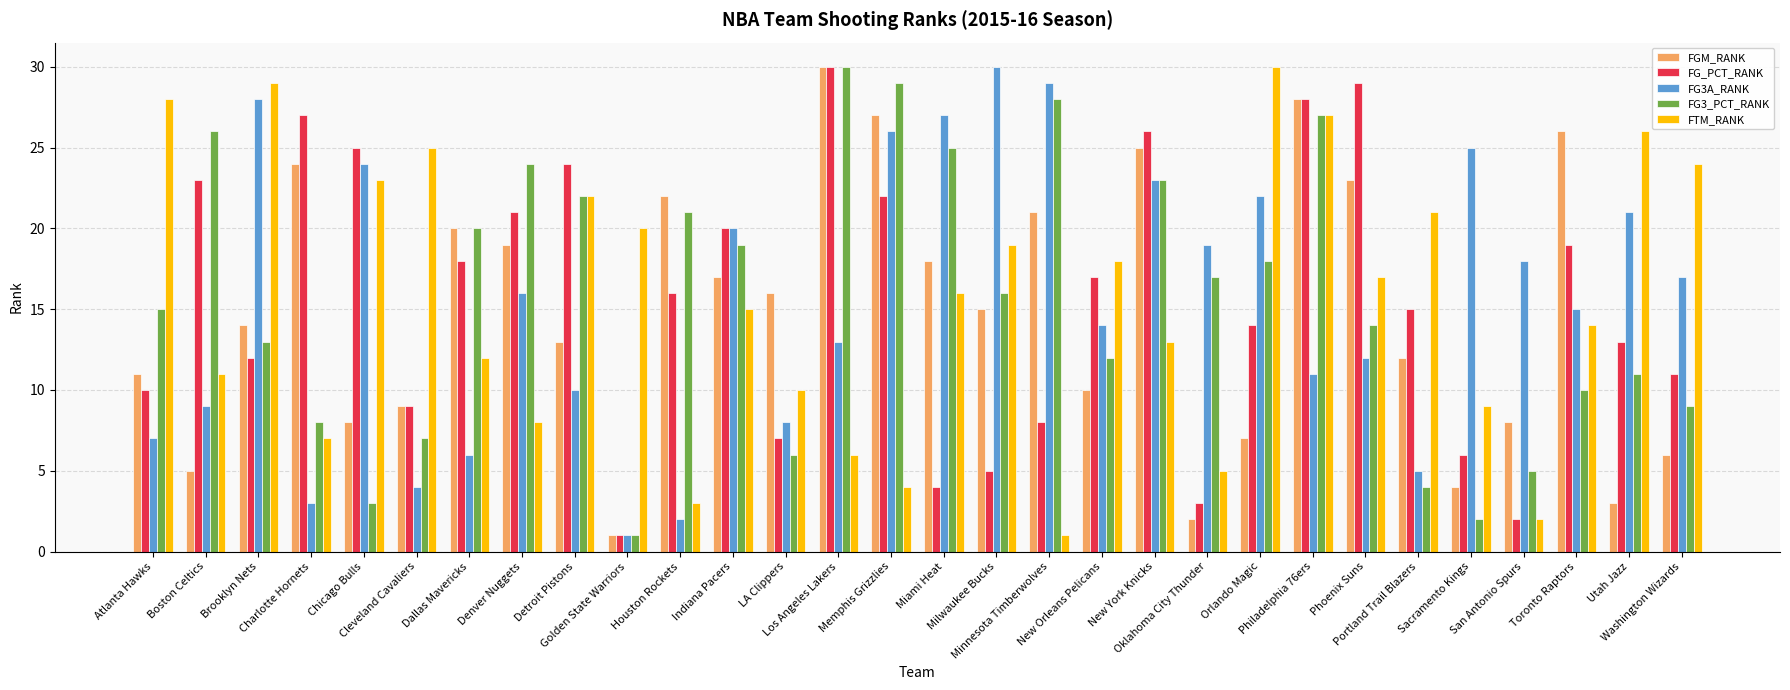

What is the maximum value shown in the chart?

30